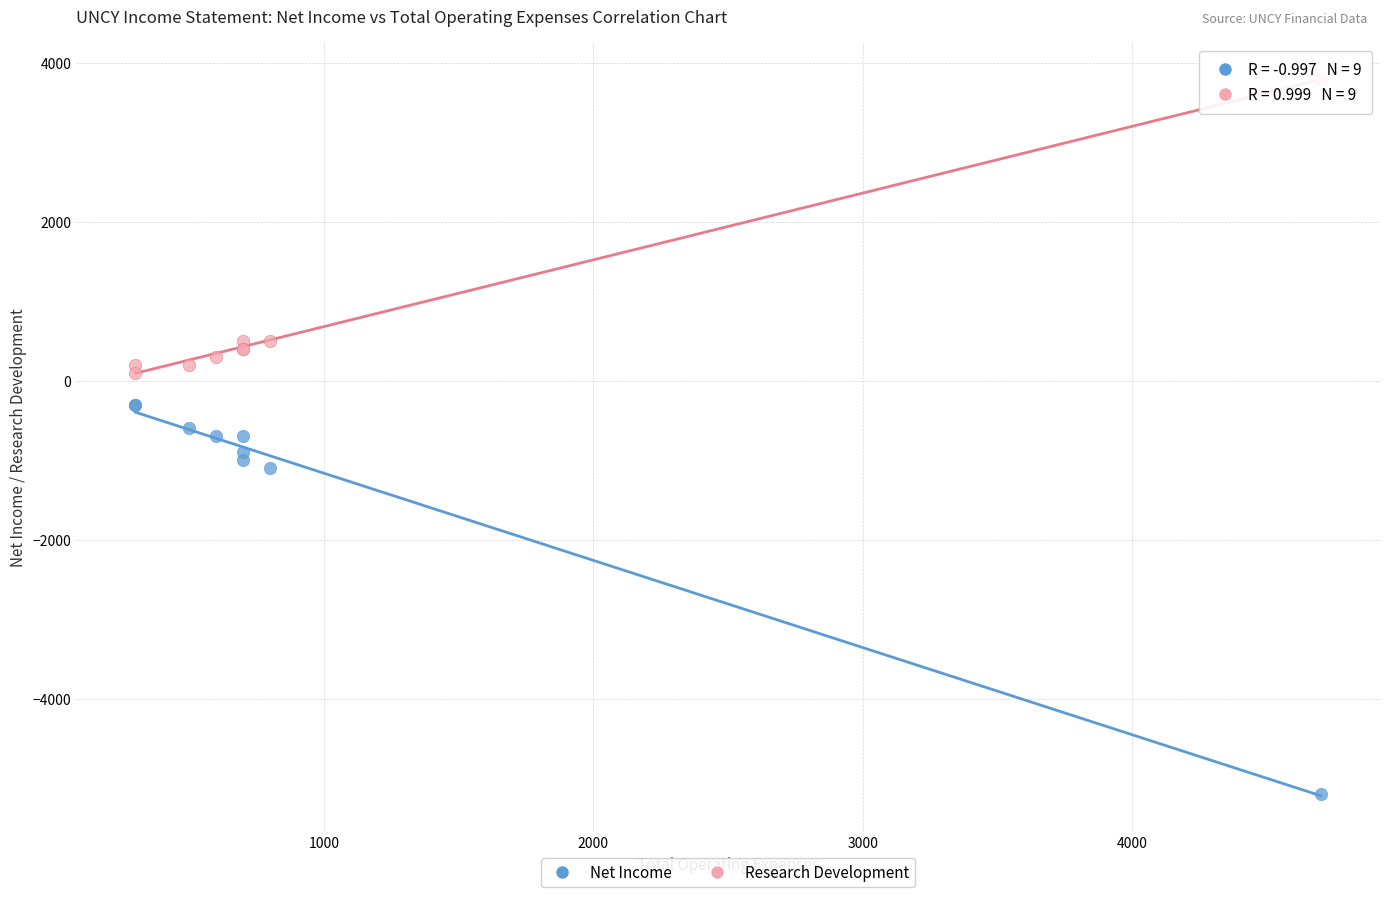

In the Net Income series, what Y value is closest to -2750?

-1100